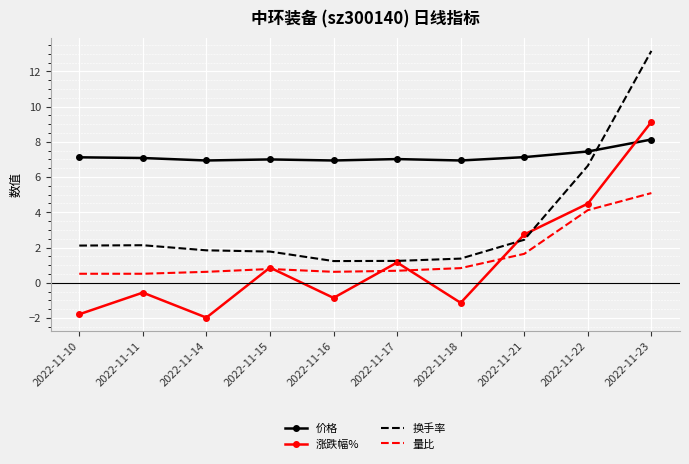

True or false: 涨跌幅% and 换手率 intersect in this chart.

True